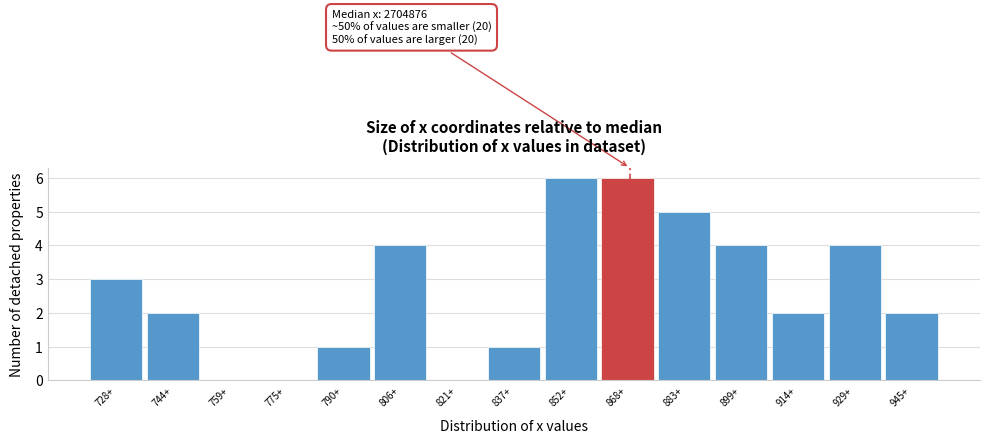

Reading right to left, list all the values displayed in this chart.

945+=2	929+=4	914+=2	899+=4	883+=5	868+=6	852+=6	837+=1	821+=0	806+=4	790+=1	775+=0	759+=0	744+=2	728+=3